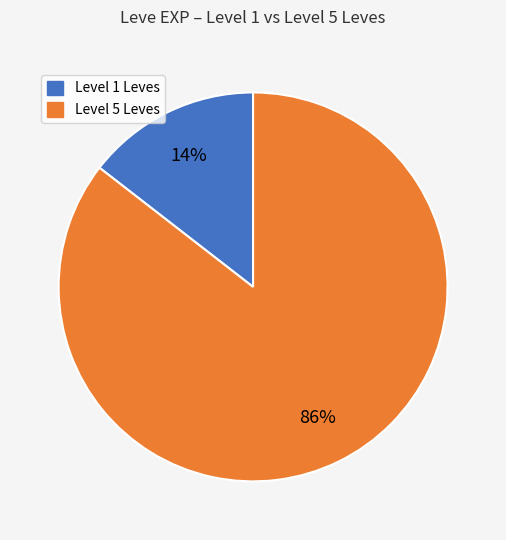

Is there a majority slice in this chart?

Yes